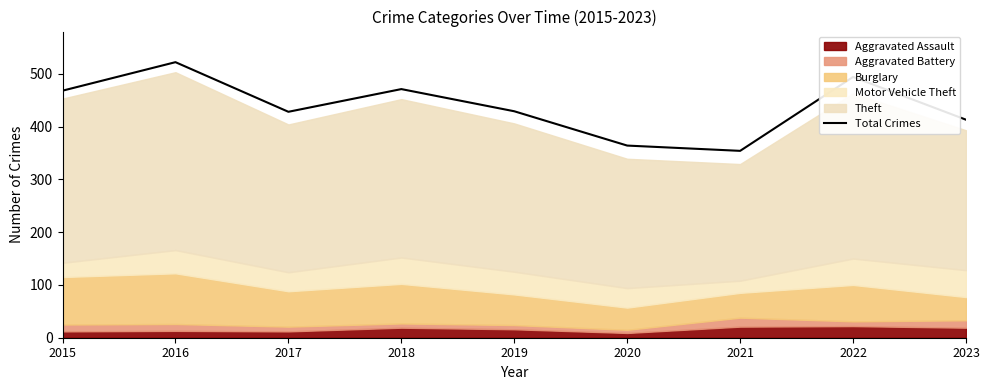

Reading right to left, extract all data points from this chart.

413	494	354	364	429	471	428	522	468